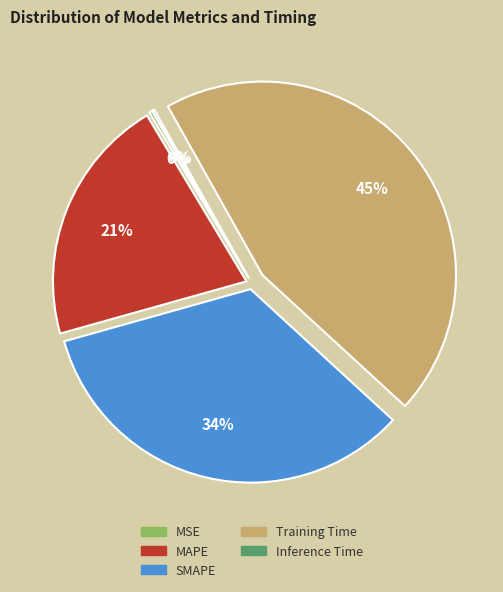

Does any single category account for the majority?

No